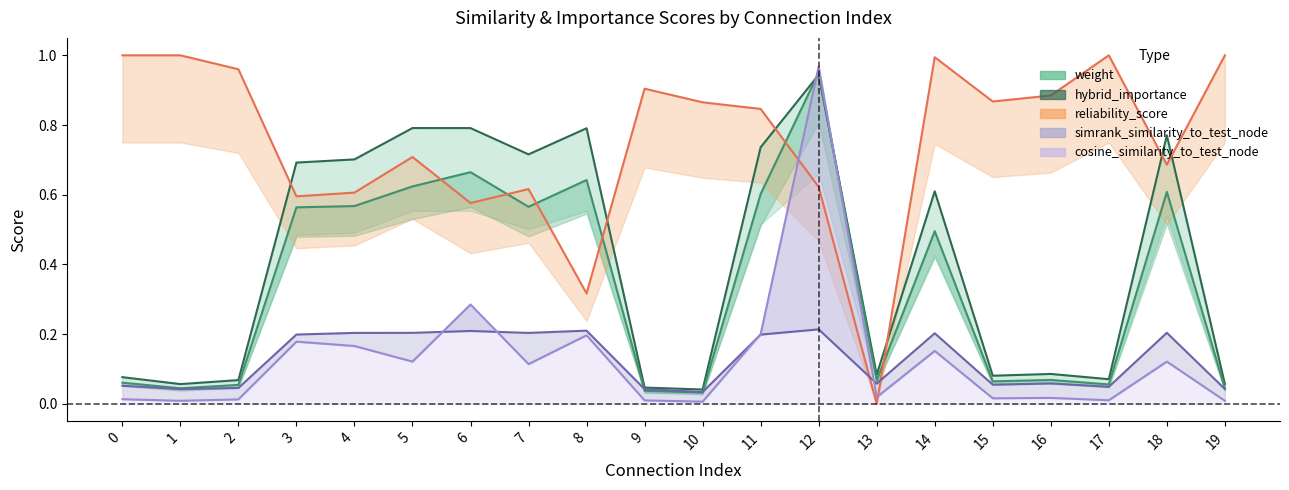

What are all the series names shown in the legend?

weight, hybrid_importance, reliability_score, simrank_similarity_to_test_node, cosine_similarity_to_test_node